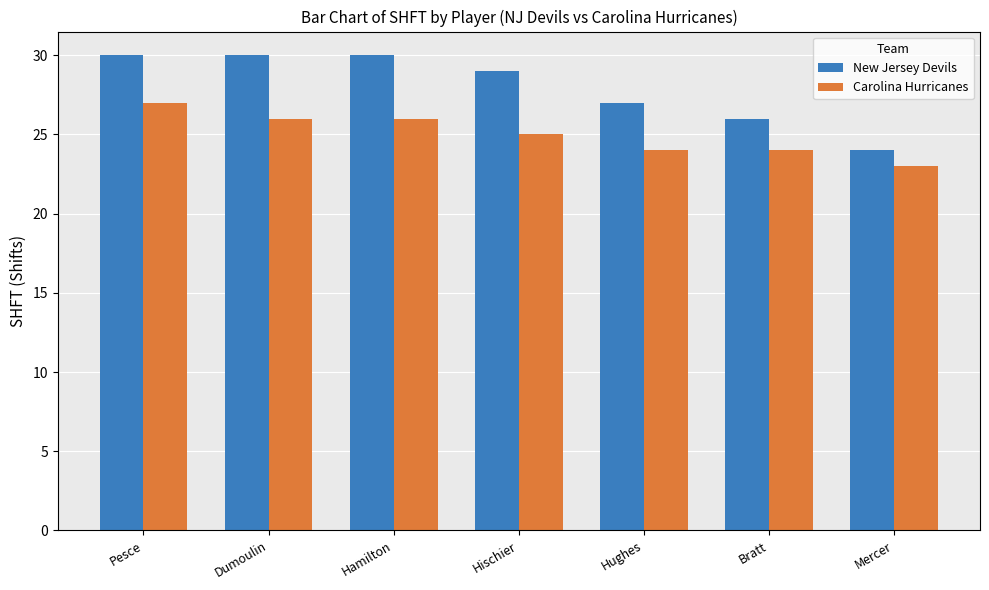

What are all the series names shown in the legend?

New Jersey Devils, Carolina Hurricanes